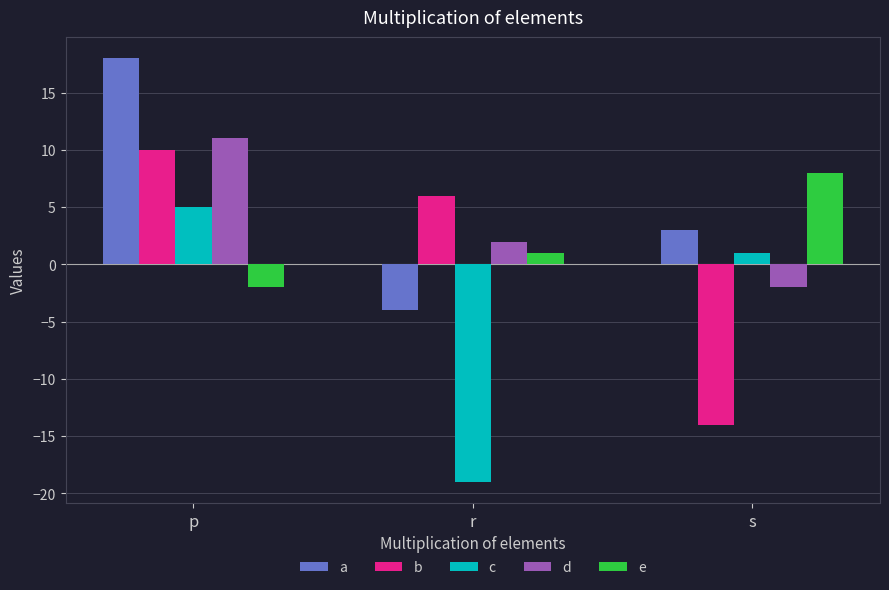

What is the smallest value displayed?

-19